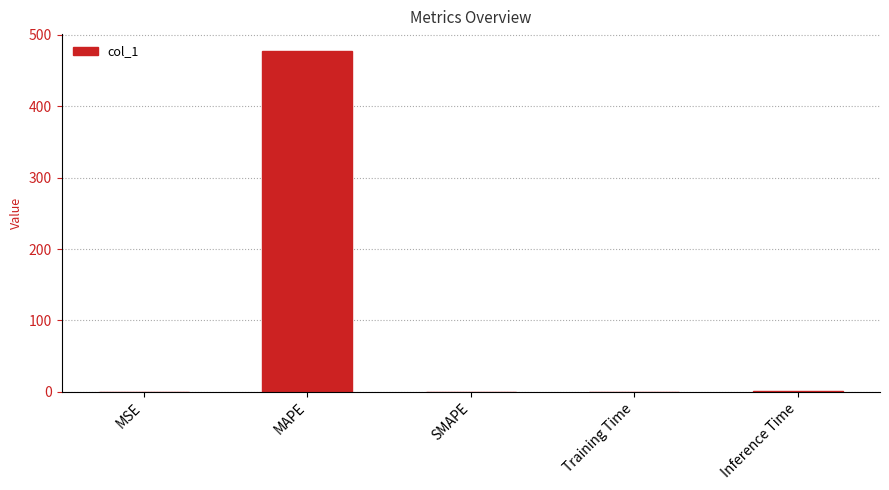

Which label corresponds to the largest value in the chart?

MAPE